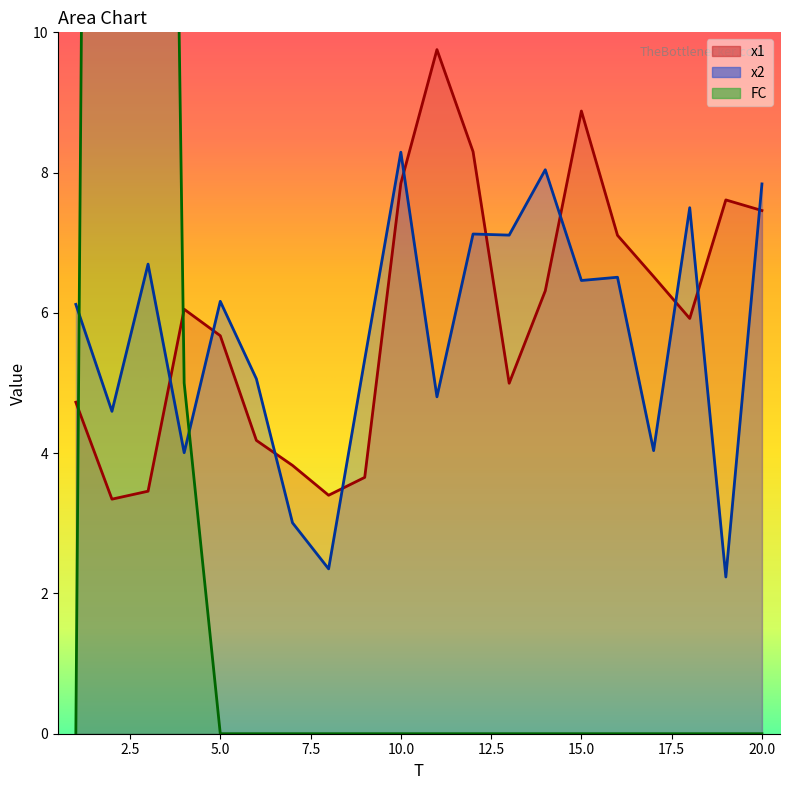

What is the difference between the x2 values at 6 and 10?

3.2